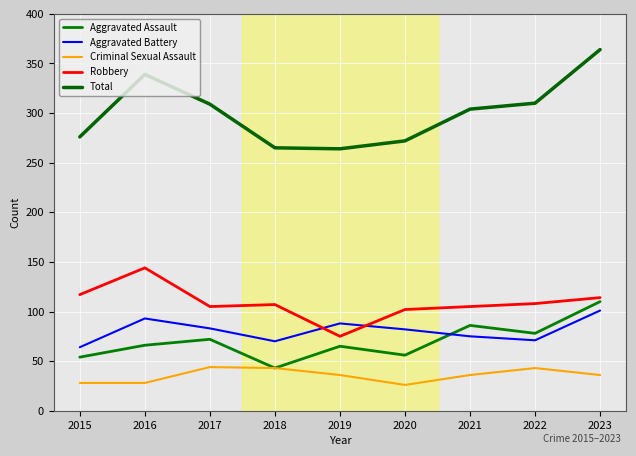

Reading left to right, extract all data points from this chart.

Aggravated Assault: 2015=54	2016=66	2017=72	2018=43	2019=65	2020=56	2021=86	2022=78	2023=110
Aggravated Battery: 2015=64	2016=93	2017=83	2018=70	2019=88	2020=82	2021=75	2022=71	2023=101
Criminal Sexual Assault: 2015=28	2016=28	2017=44	2018=43	2019=36	2020=26	2021=36	2022=43	2023=36
Robbery: 2015=117	2016=144	2017=105	2018=107	2019=75	2020=102	2021=105	2022=108	2023=114
Total: 2015=276	2016=339	2017=309	2018=265	2019=264	2020=272	2021=304	2022=310	2023=364